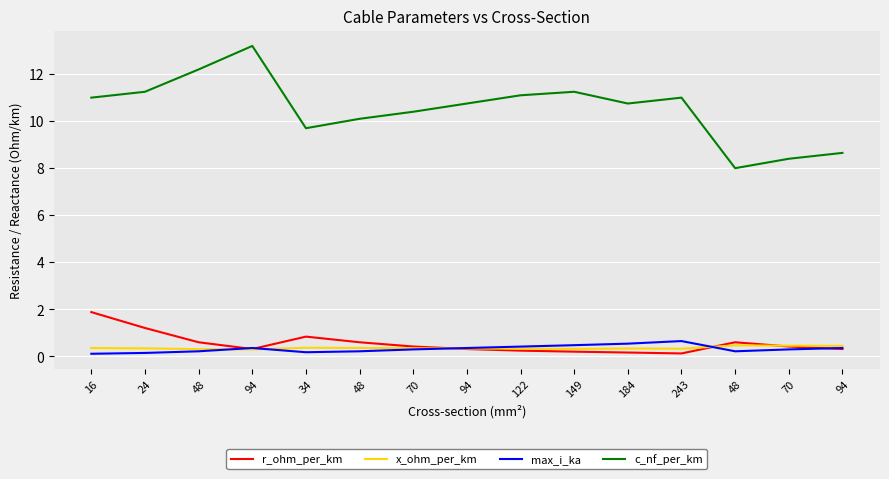

After their last crossing, which series has the higher values: r_ohm_per_km or x_ohm_per_km?

x_ohm_per_km